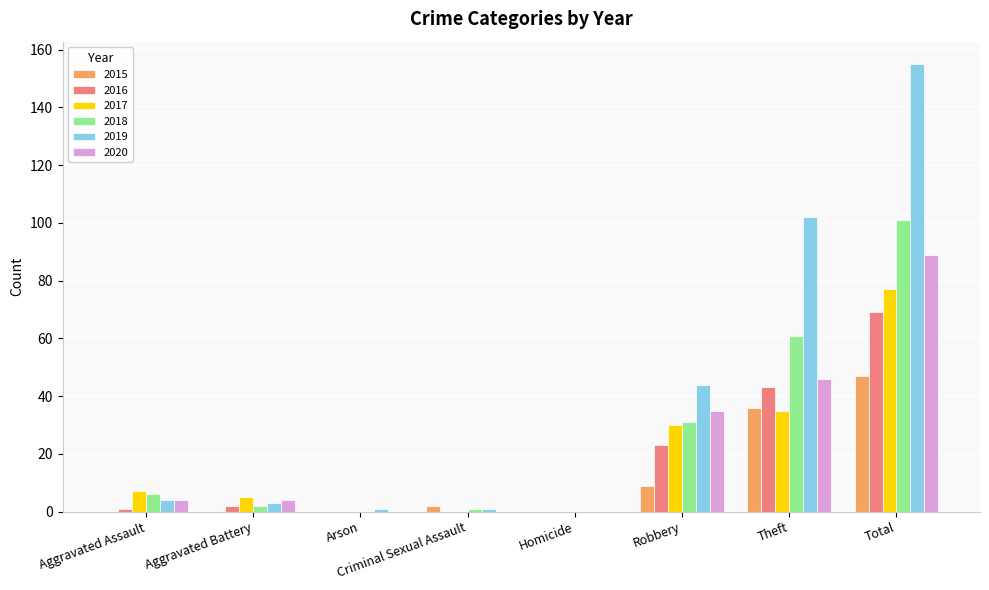

Reading right to left, transcribe all the data shown in this chart.

2015: 47	36	9	0	2	0	0	0
2016: 69	43	23	0	0	0	2	1
2017: 77	35	30	0	0	0	5	7
2018: 101	61	31	0	1	0	2	6
2019: 155	102	44	0	1	1	3	4
2020: 89	46	35	0	0	0	4	4